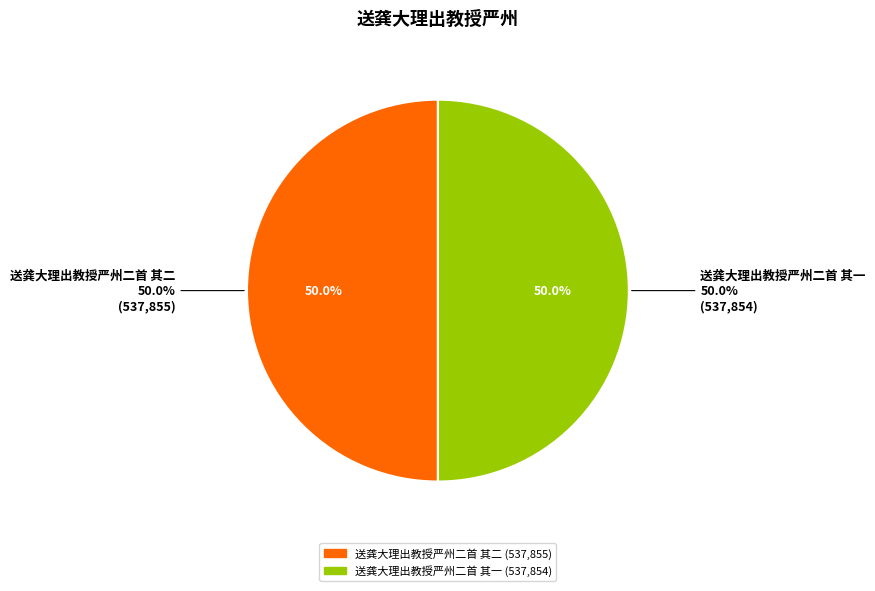

Count the number of slices in the pie.

2